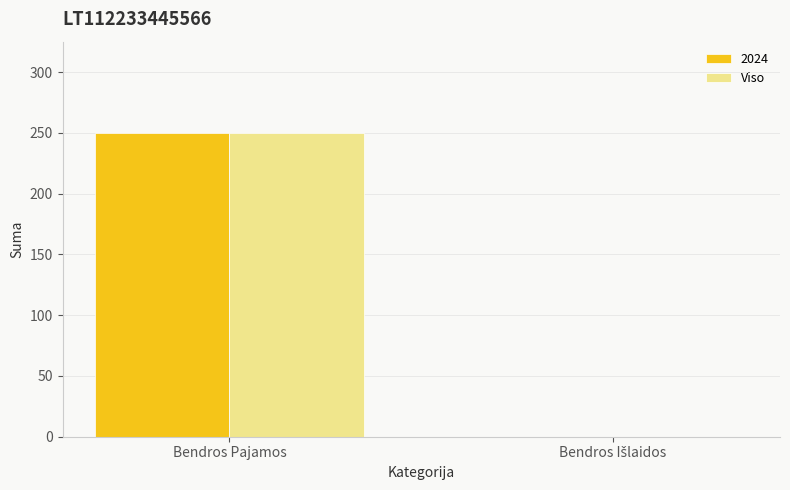

Is it true that 2024 equals 250 at Bendros Pajamos?

True